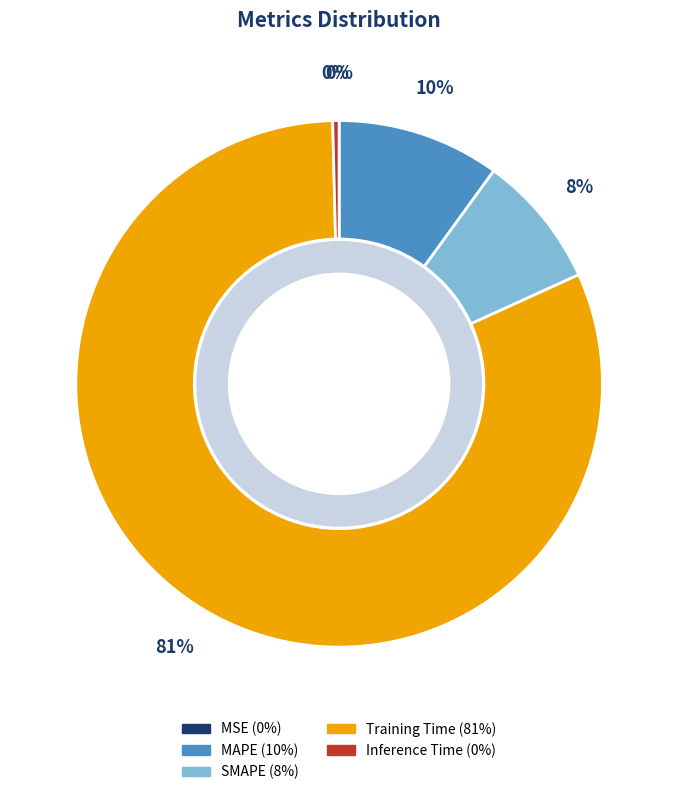

Between Inference Time and Training Time, which is larger?

Training Time